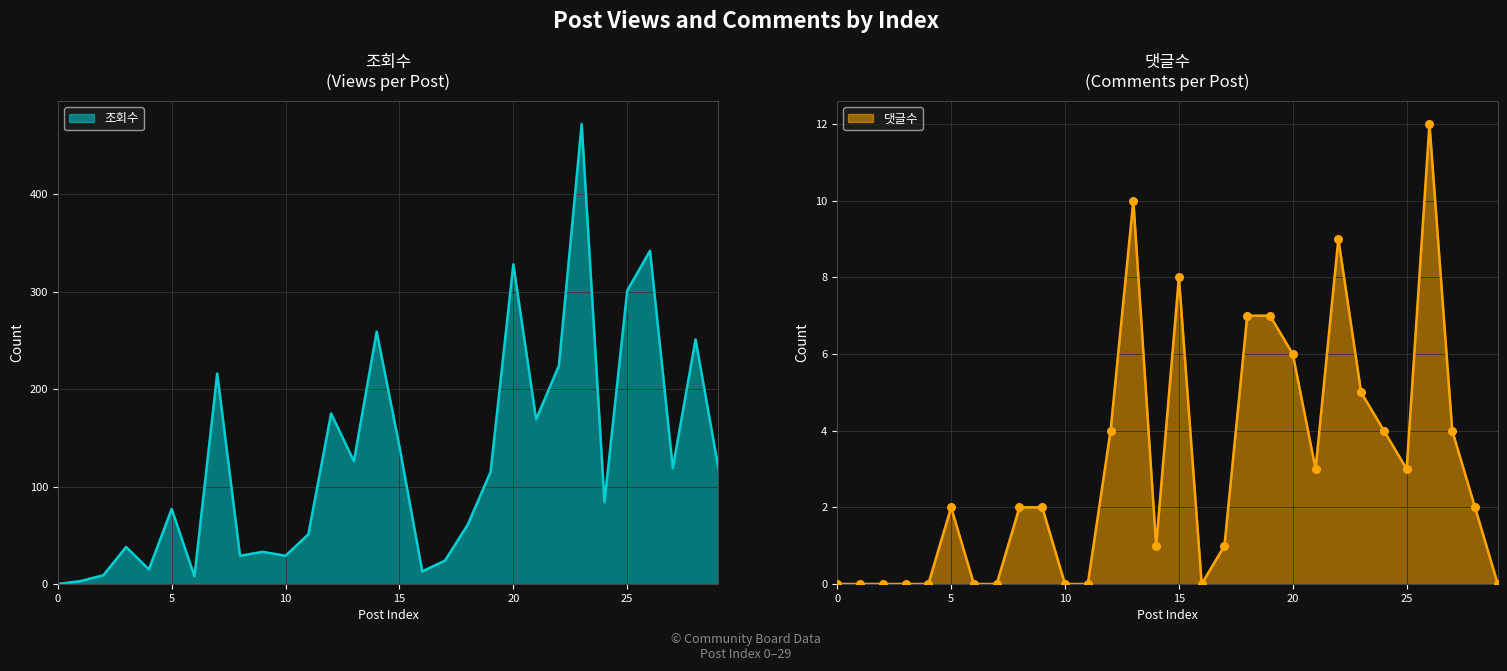

Which series contains the lowest Y value?

조회수